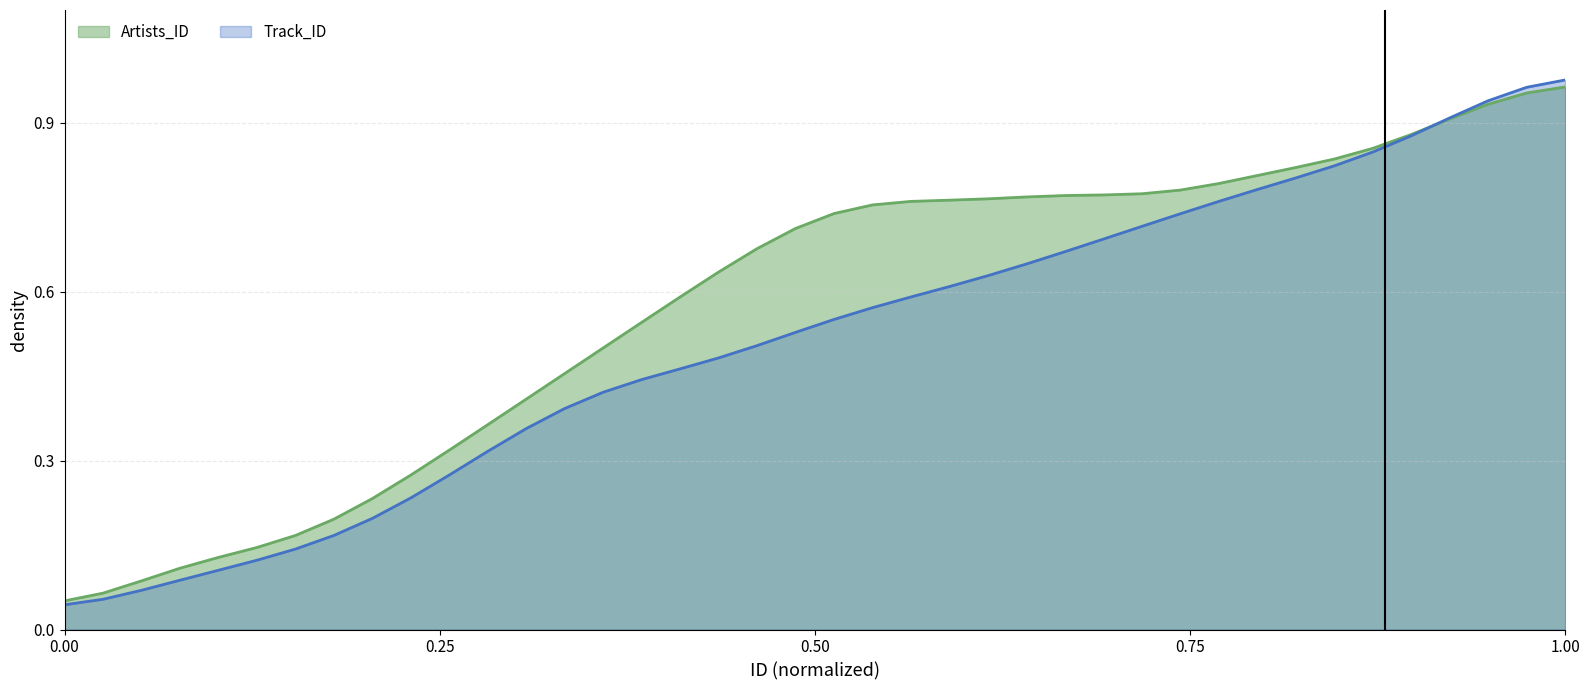

Rank the series by their average value, from lowest to highest.

Track_ID, Artists_ID